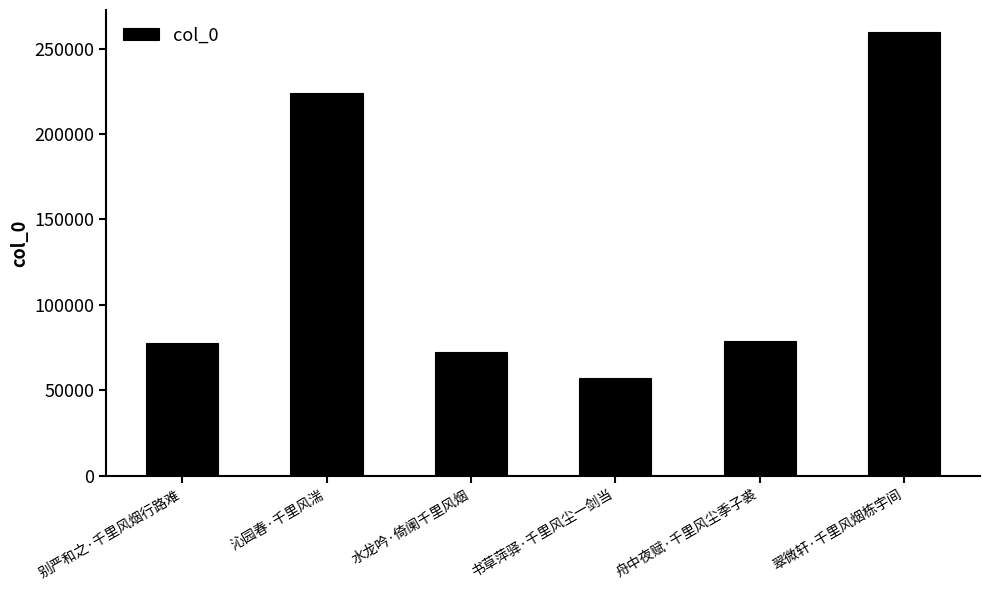

What is the value of the 4th bar from the left?

57465